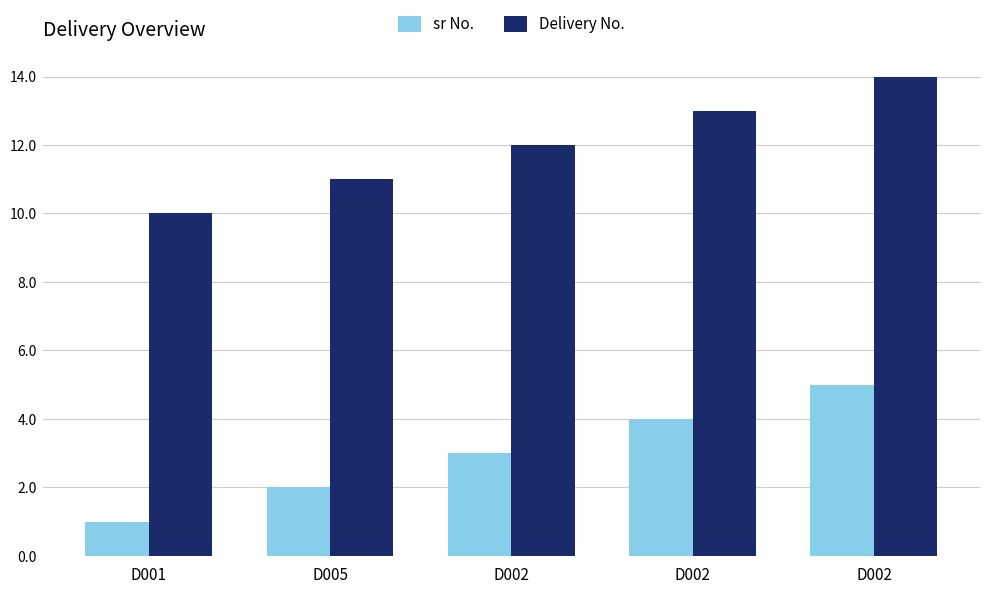

Reading left to right, what are all the values shown in this chart?

sr No.: 1	2	3	4	5
Delivery No.: 10	11	12	13	14